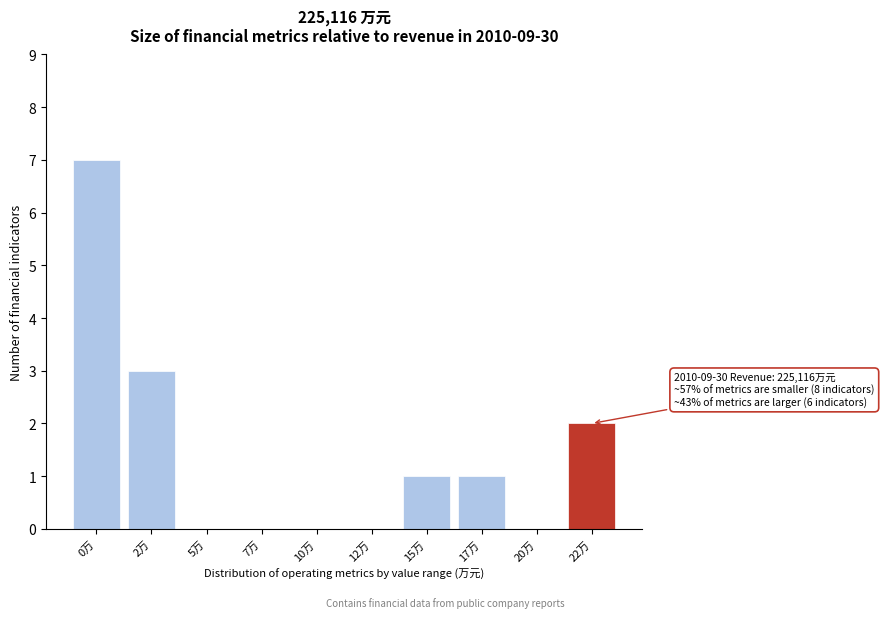

Reading left to right, what are all the values shown in this chart?

0万=7	2万=3	5万=0	7万=0	10万=0	12万=0	15万=1	17万=1	20万=0	22万=2